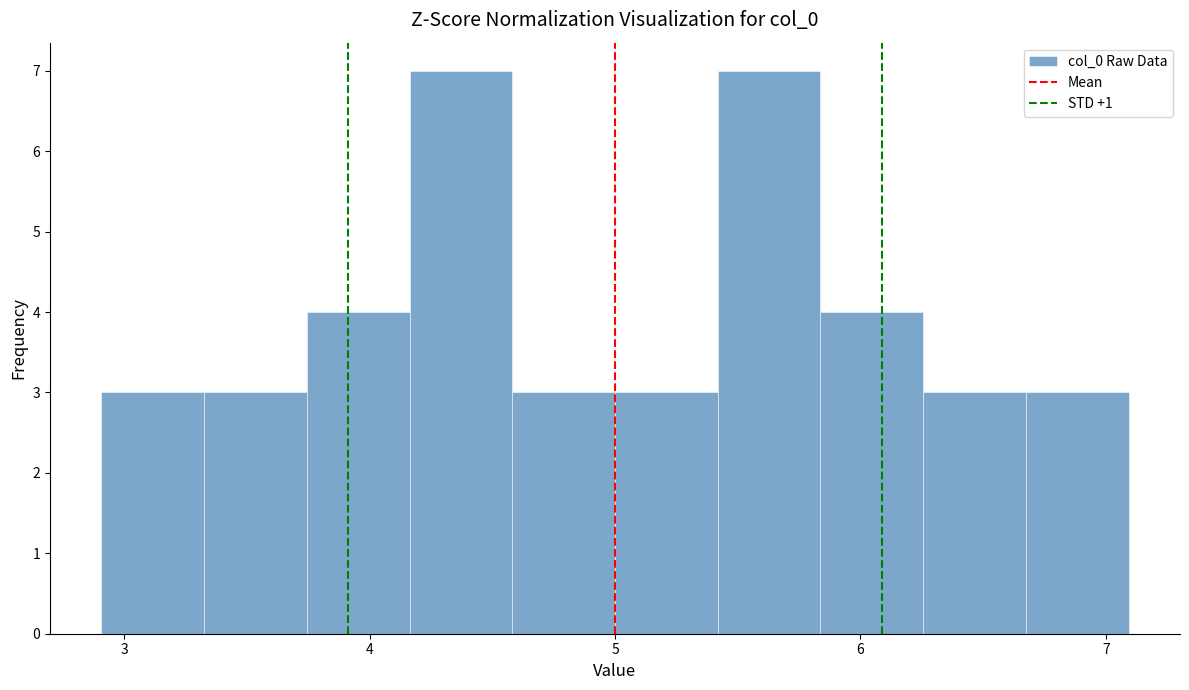

Reading left to right, transcribe this chart: for each bar, give the range it covers on the x-axis and its height. Neither the bar edges nor the heights are printed on the chart, so give them approximately, as read against the axes.

2.9 to 3.3: 3
3.3 to 3.7: 3
3.7 to 4.2: 4
4.2 to 4.6: 7
4.6 to 5.0: 3
5.0 to 5.4: 3
5.4 to 5.8: 7
5.8 to 6.3: 4
6.3 to 6.7: 3
6.7 to 7.1: 3